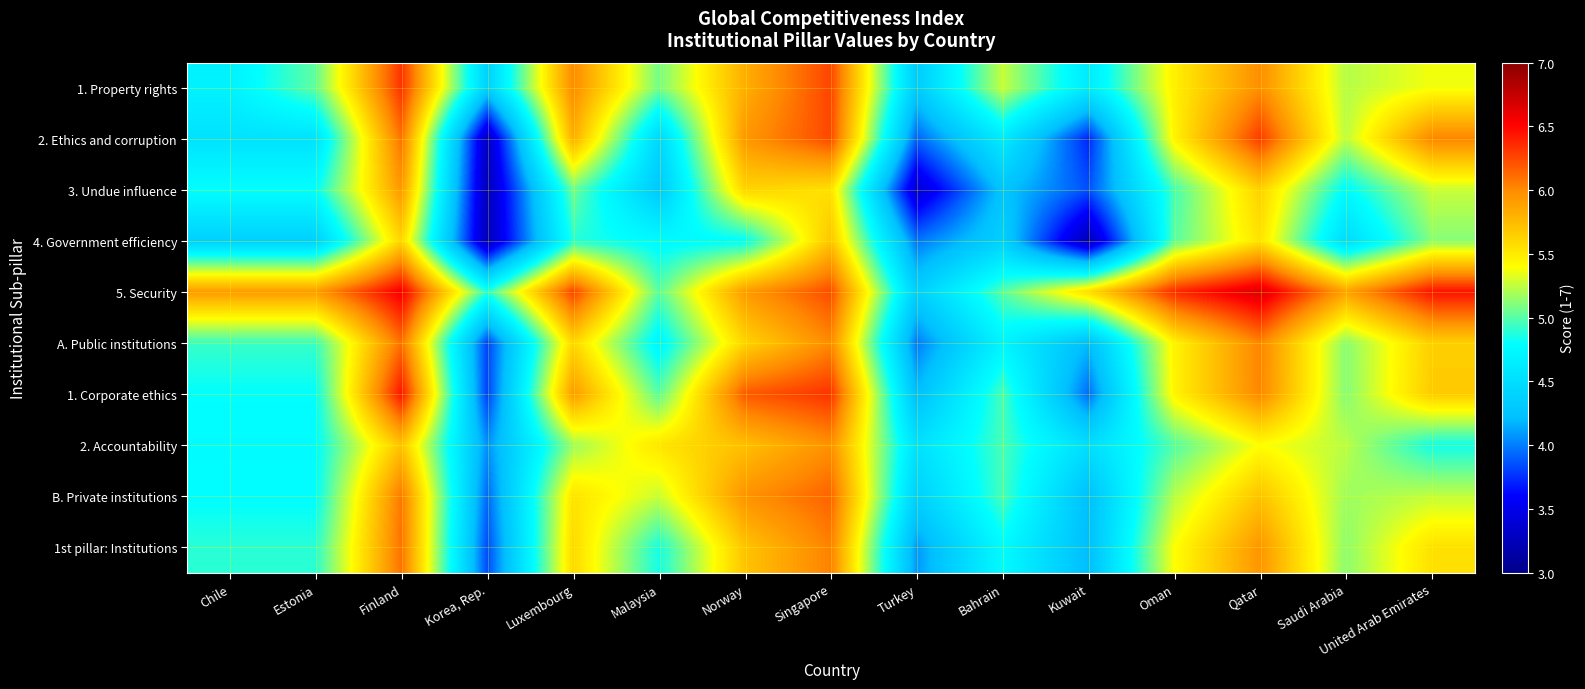

What is the maximum value shown in the chart?

6.7